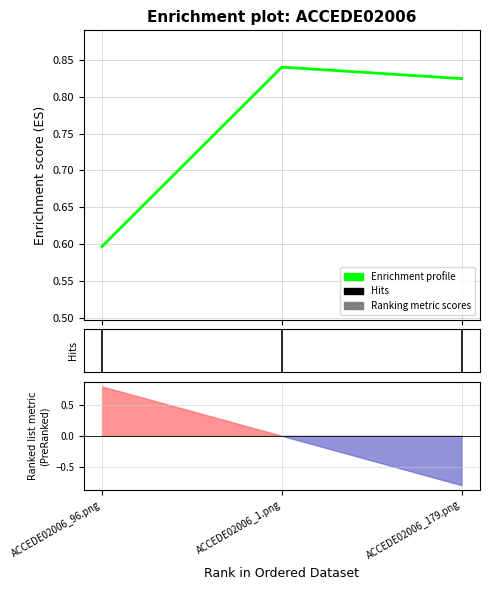

Reading left to right, list all the values displayed in this chart.

0.6	0.8	0.8